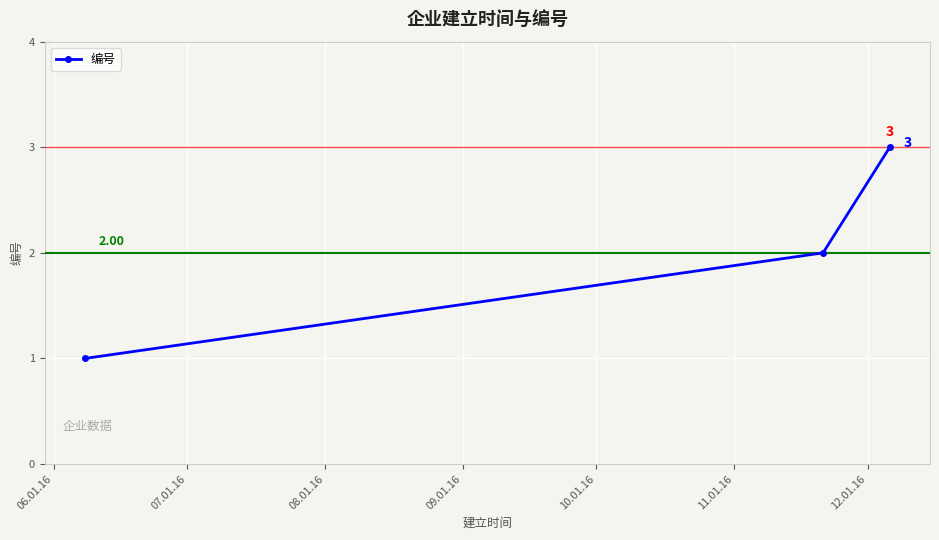

Reading left to right, transcribe all the data shown in this chart.

1	2	3